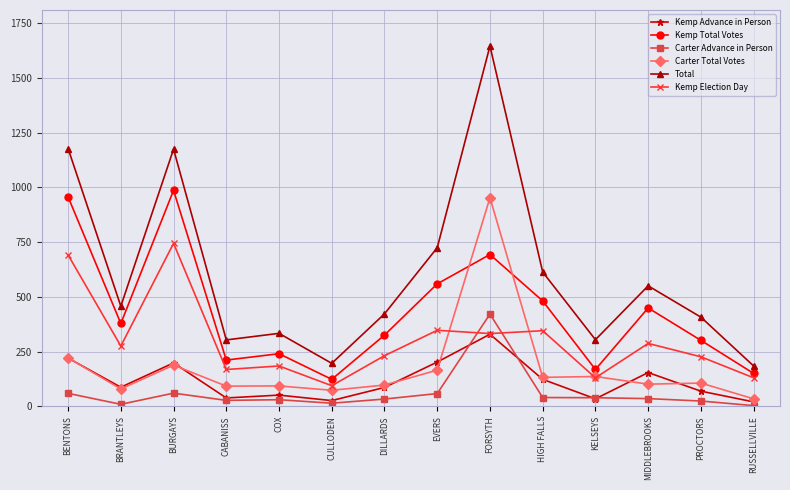

True or false: Carter Advance in Person and Kemp Total Votes cross at least once.

False